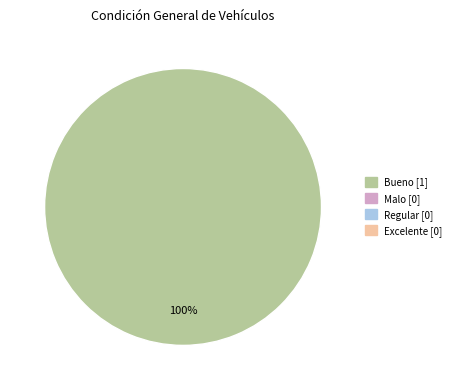

Is there any slice that represents more than half of the pie?

Yes